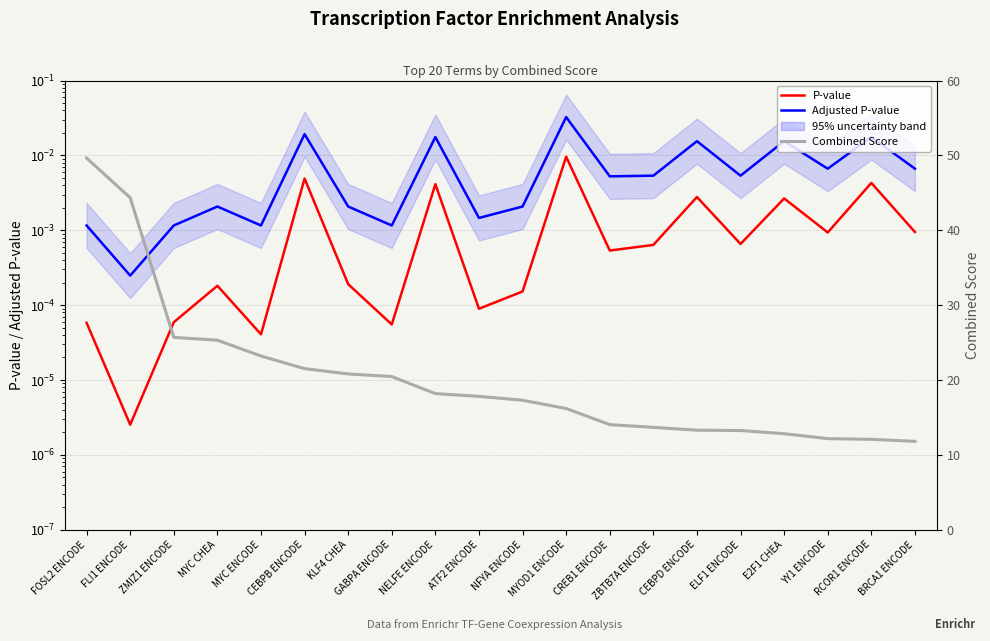

At how many categories does at least one series exceed 30?

2